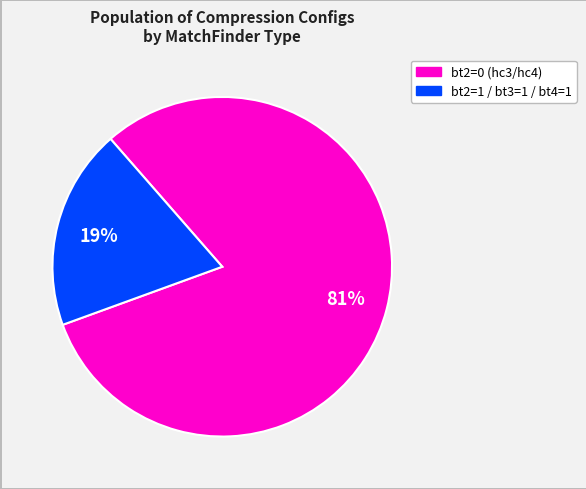

Is there any slice that represents more than half of the pie?

Yes